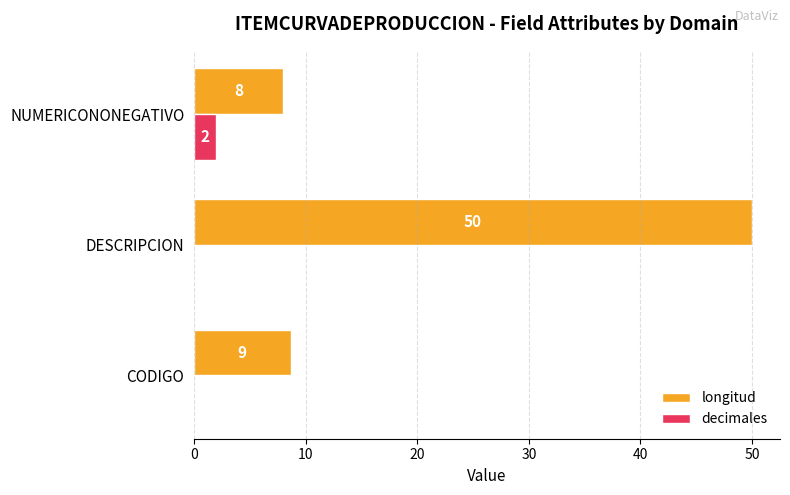

What is the sum of all decimales values?

2.0